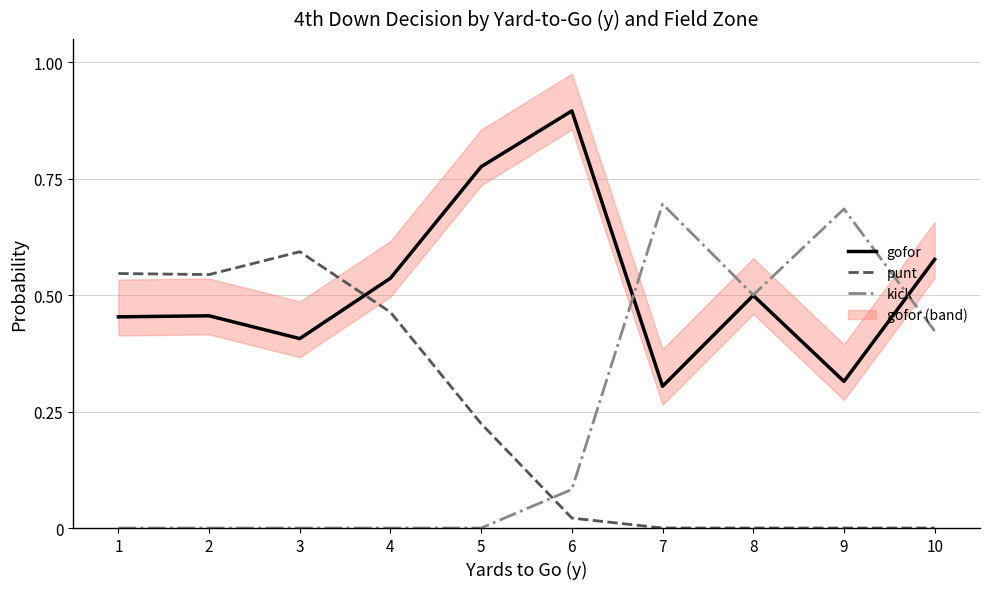

What is the value of the punt point at the 2nd from the left?

0.5